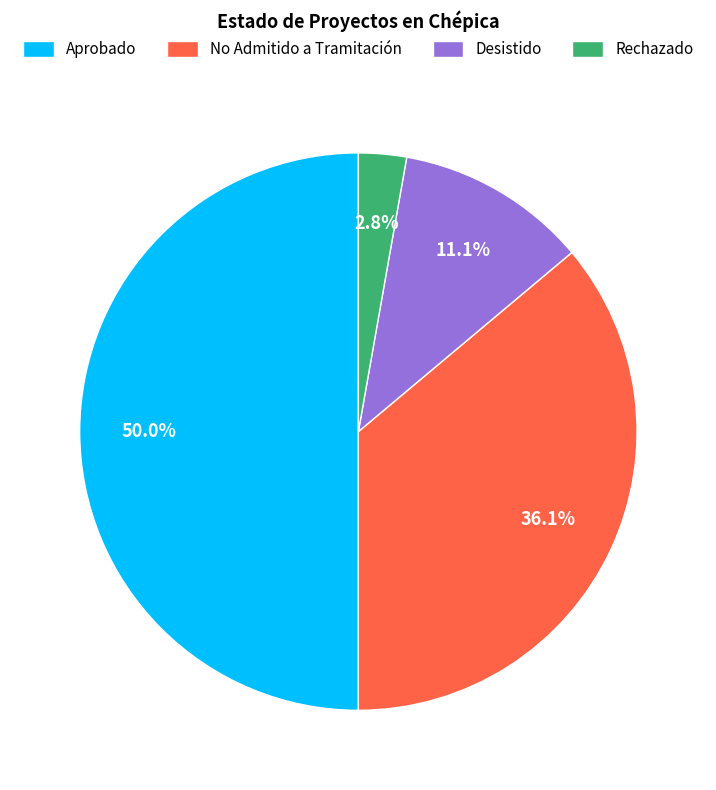

Between Aprobado and Rechazado, which is larger?

Aprobado